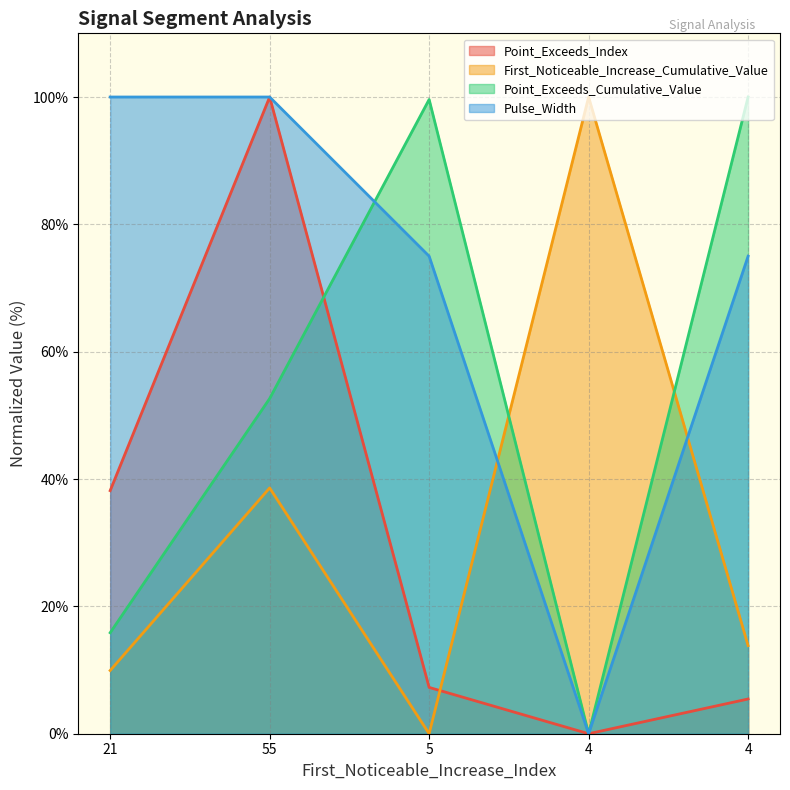

True or false: First_Noticeable_Increase_Cumulative_Value and Pulse_Width intersect in this chart.

True